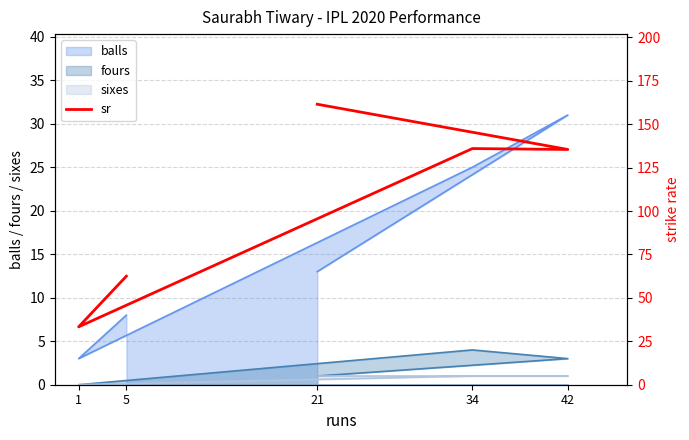

What is the difference between the values at 1 and 34?

102.7